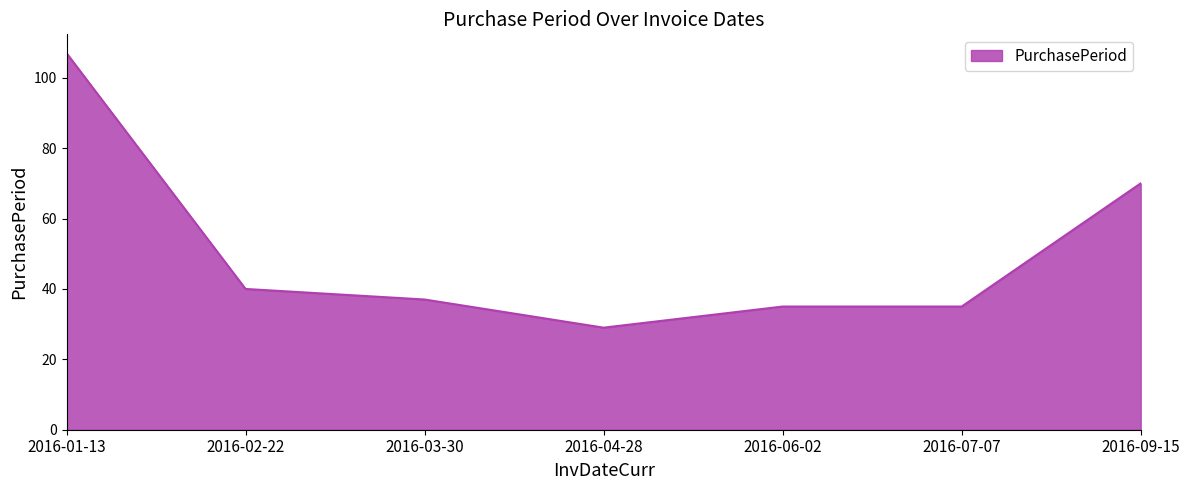

What position from the right is 2016-01-13?

7